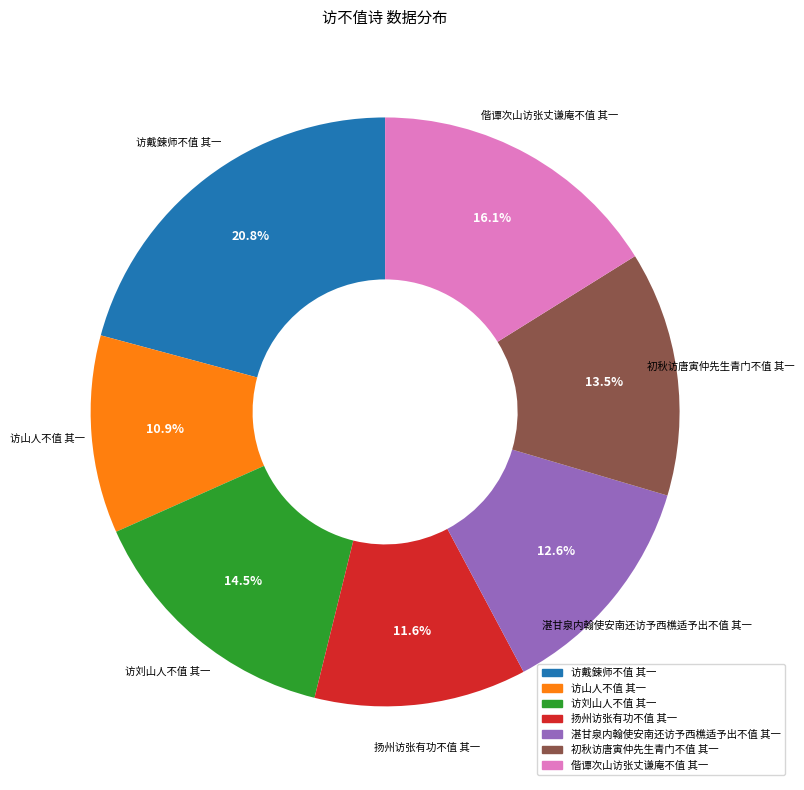

To the nearest percent, what portion does 偕谭次山访张丈谦庵不值 其一 represent?

16%